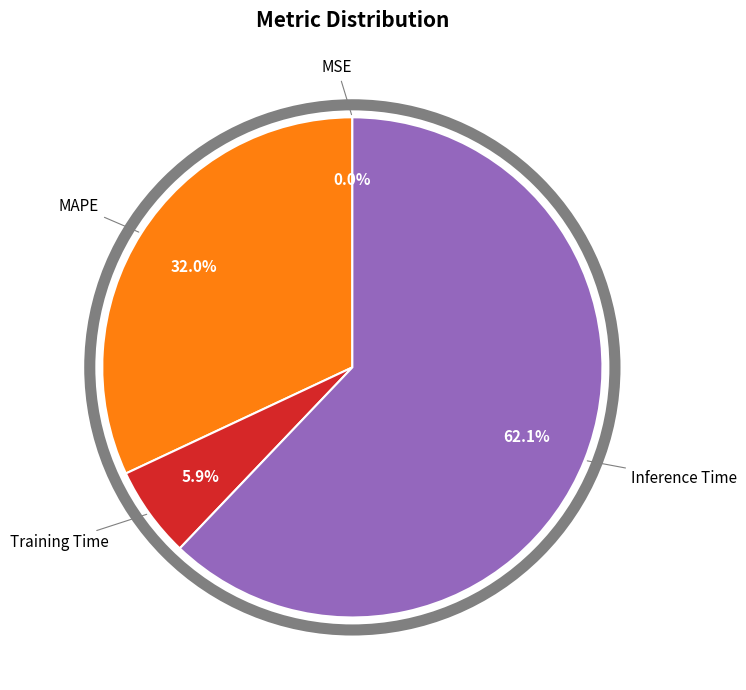

Is there any slice that represents more than half of the pie?

Yes